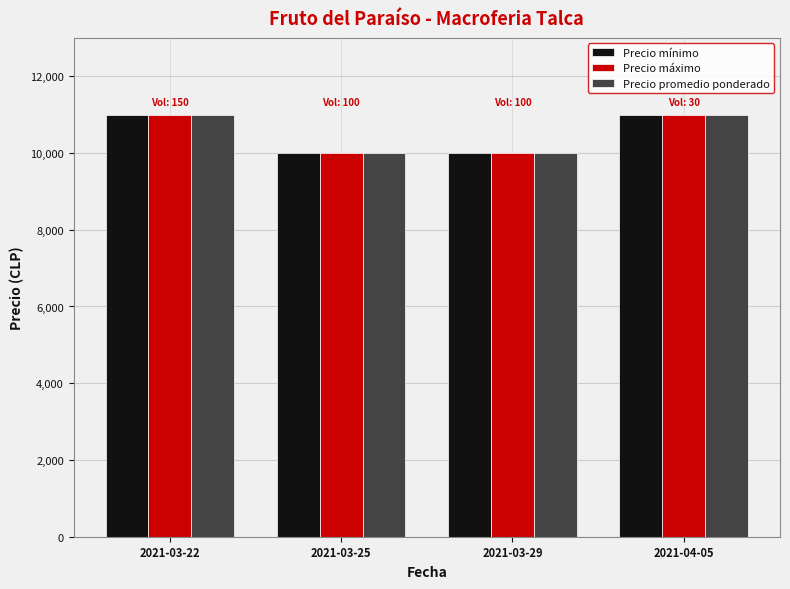

What is the minimum value shown in the chart?

10000